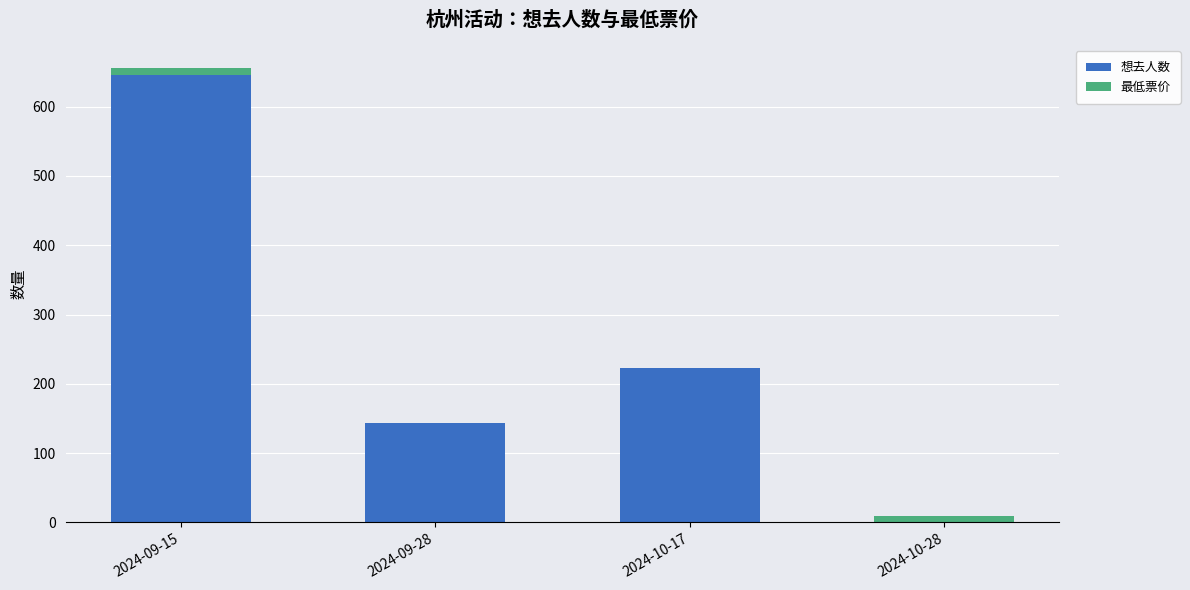

At which category is the sum across all series the highest?

2024-09-15